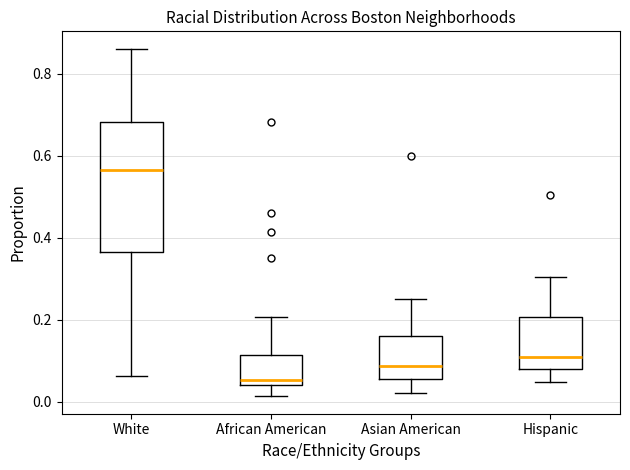

Reading left to right, read every box against the y-axis: the position of its median line, the range the box covers, and the ends of its whiskers. The values are not printed on the chart, so give them approximately, as read against the axis.

White: median 0.56, box 0.36 to 0.68, whiskers 0.06 to 0.86
African American: median 0.06, box 0.04 to 0.12, whiskers 0.02 to 0.20
Asian American: median 0.08, box 0.06 to 0.16, whiskers 0.02 to 0.26
Hispanic: median 0.10, box 0.08 to 0.20, whiskers 0.04 to 0.30